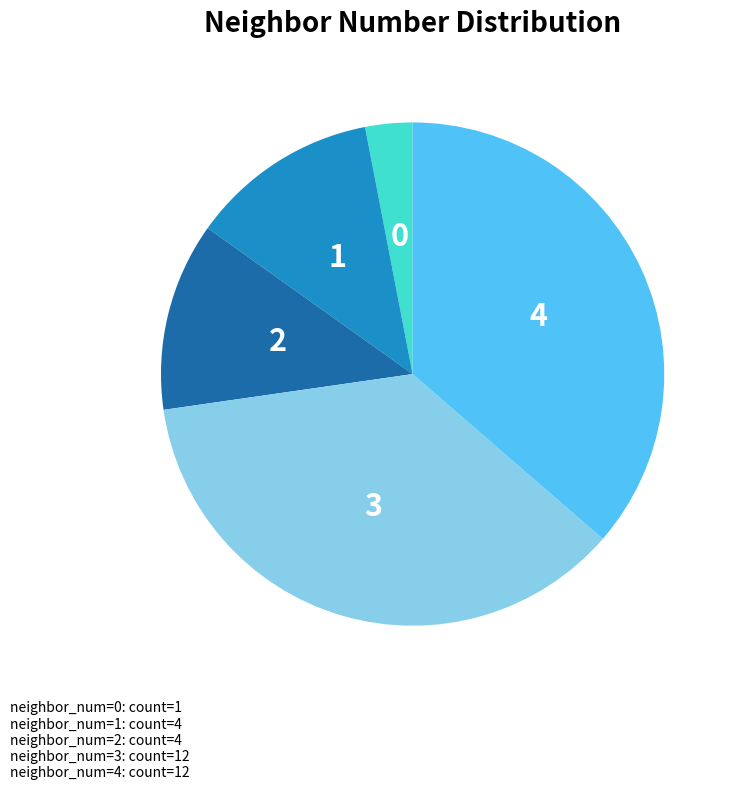

What is the smallest slice in the pie chart?

neighbor_num=0